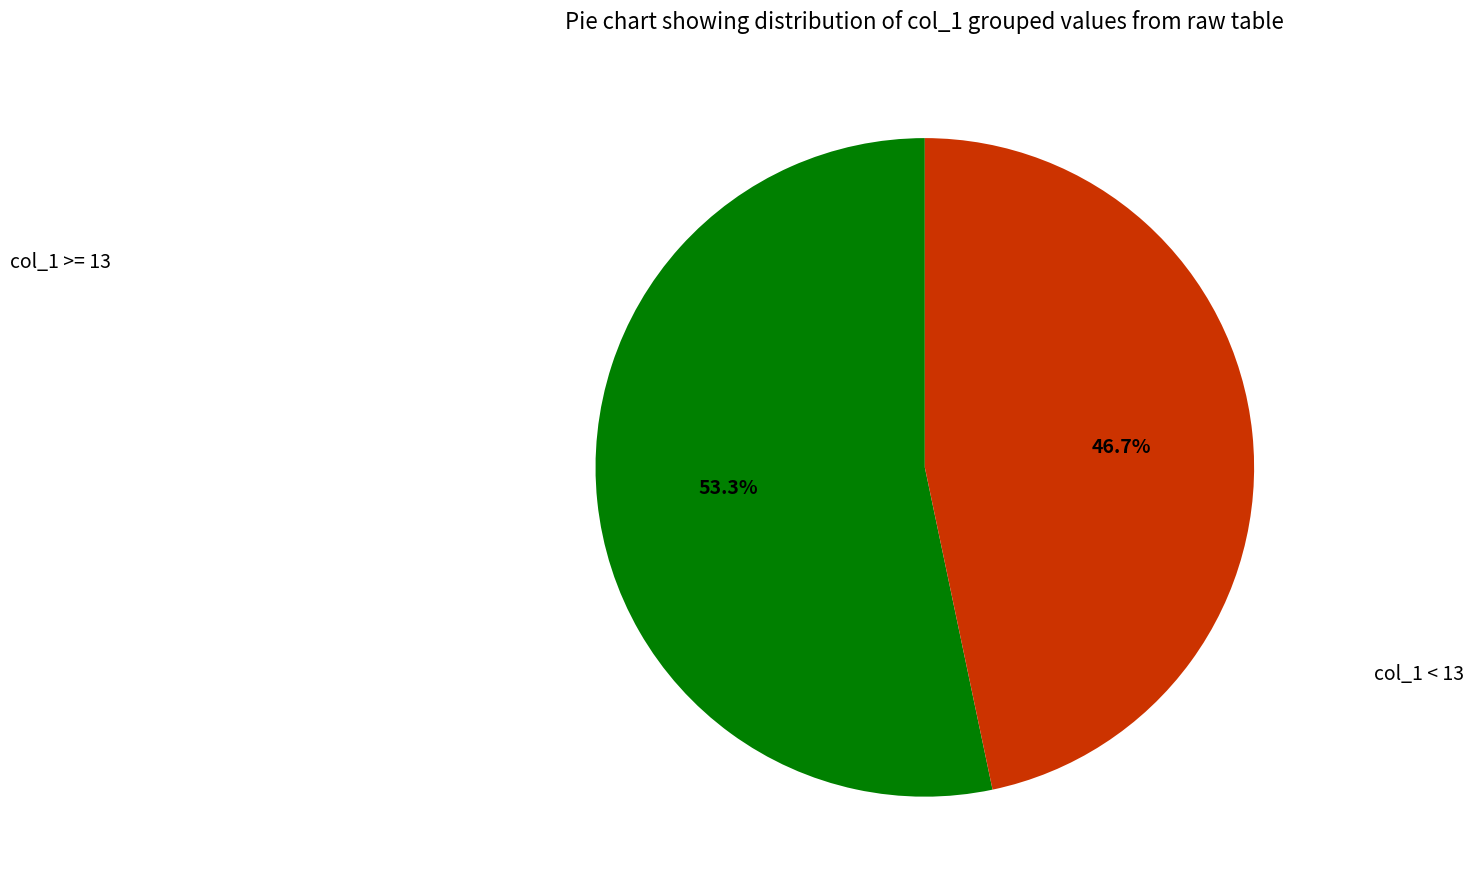

Is there a majority slice in this chart?

Yes